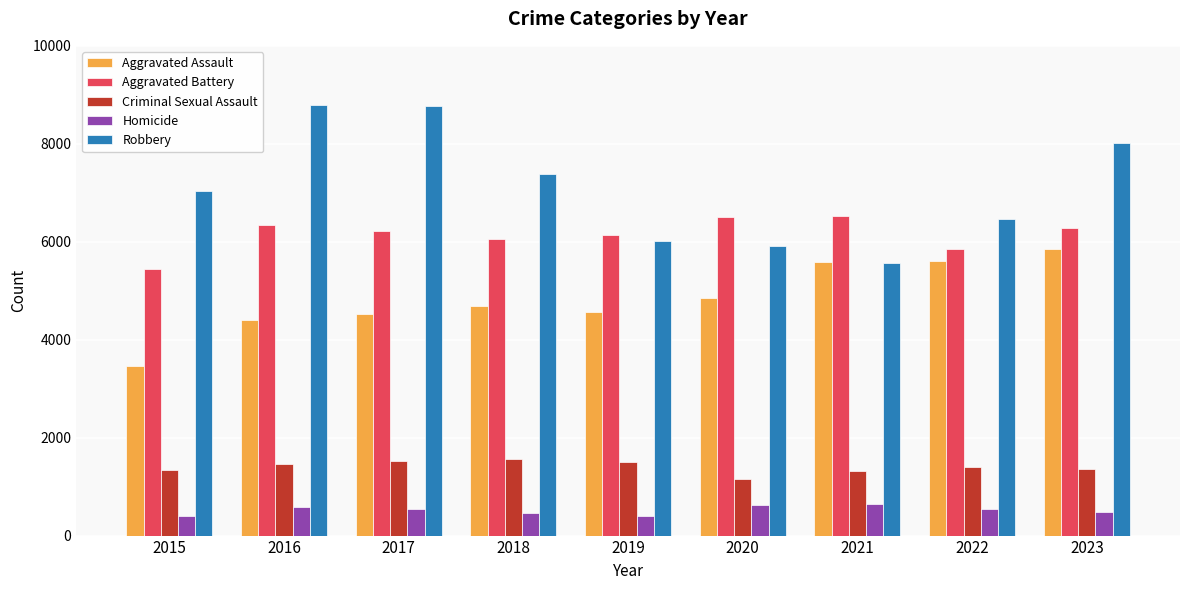

What is the minimum value shown in the chart?

397